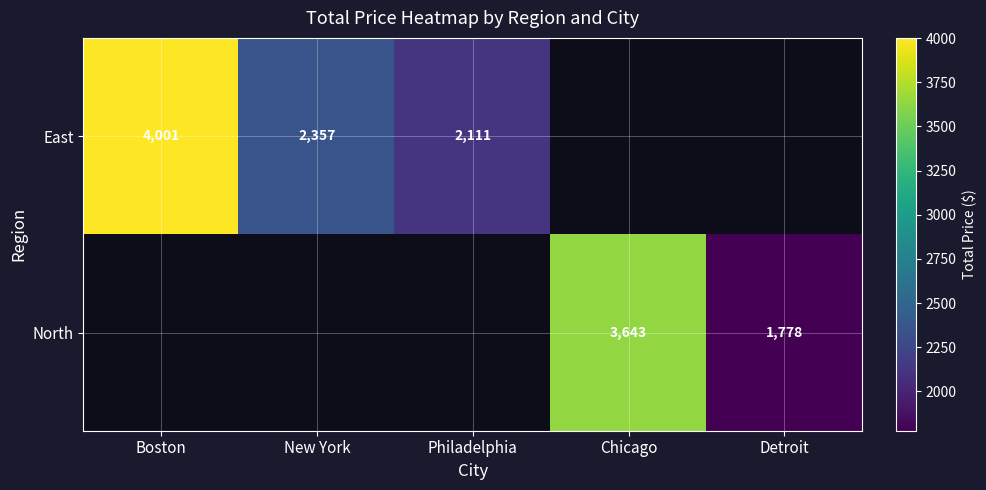

What is the minimum value shown in the chart?

1777.8